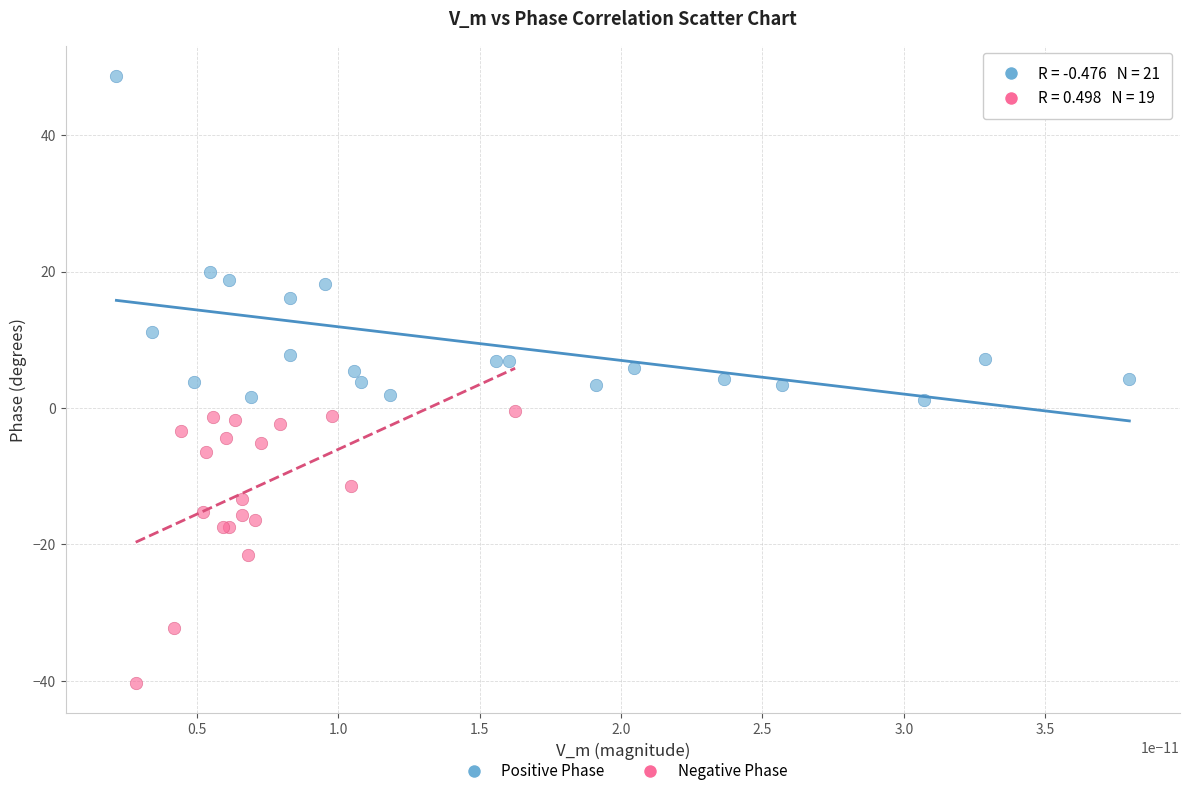

Which series has the widest spread of Y values?

Positive Phase